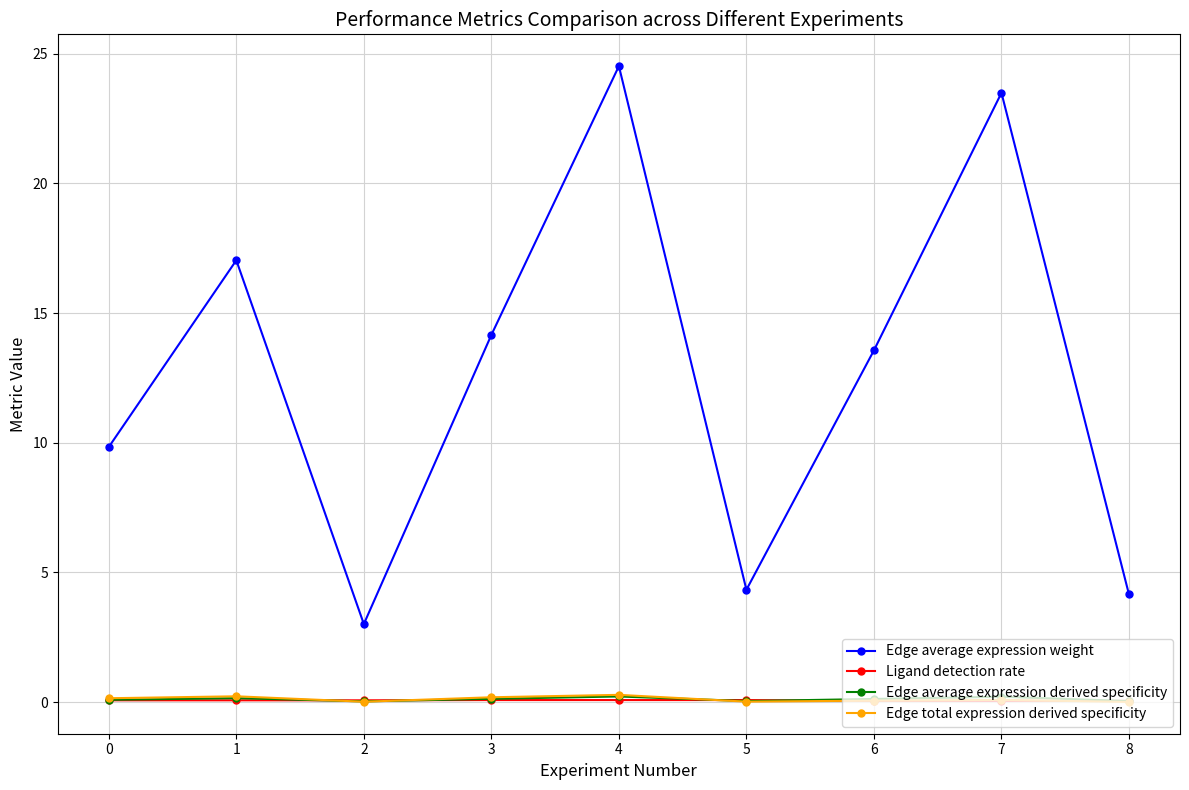

True or false: Edge average expression derived specificity and Edge average expression weight cross at least once.

False